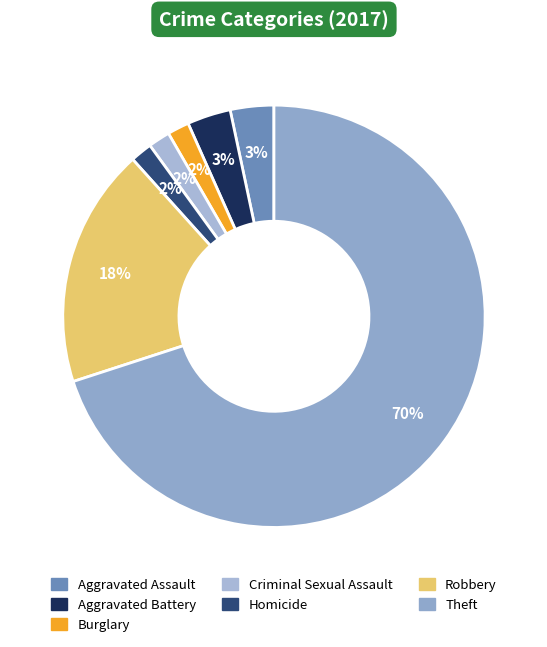

Count the number of slices in the pie.

7